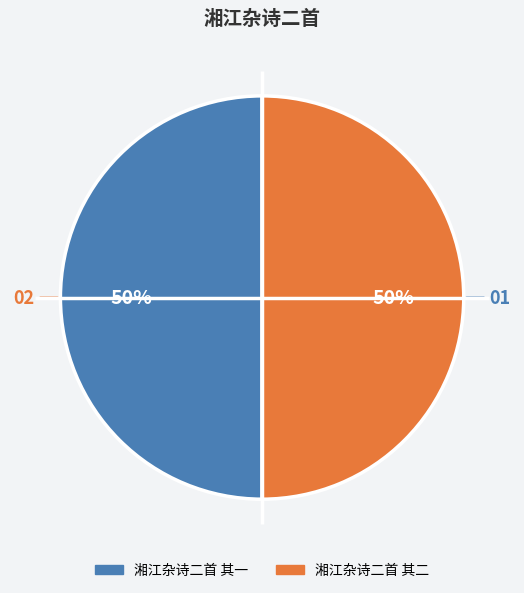

Do 湘江杂诗二首 其一 and 湘江杂诗二首 其二 together represent more than half of the pie?

Yes